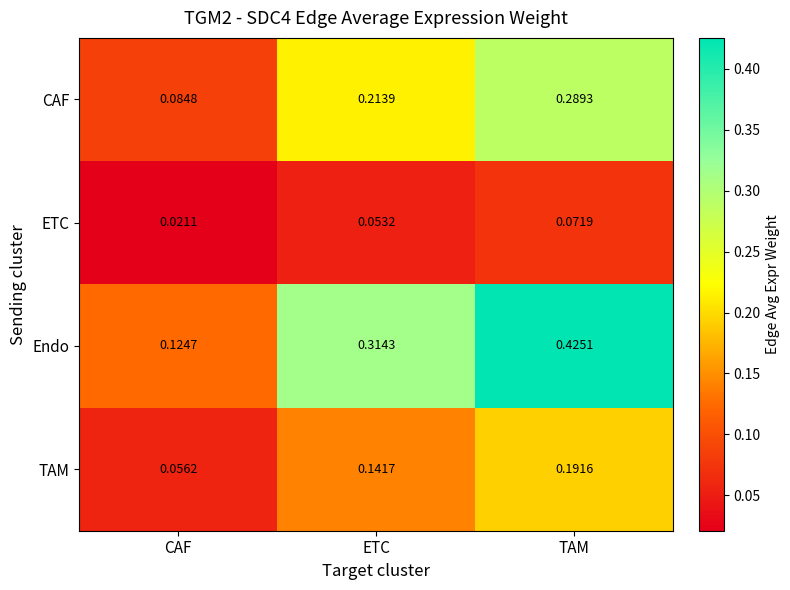

Which category has the highest value in the CAF series?

TAM